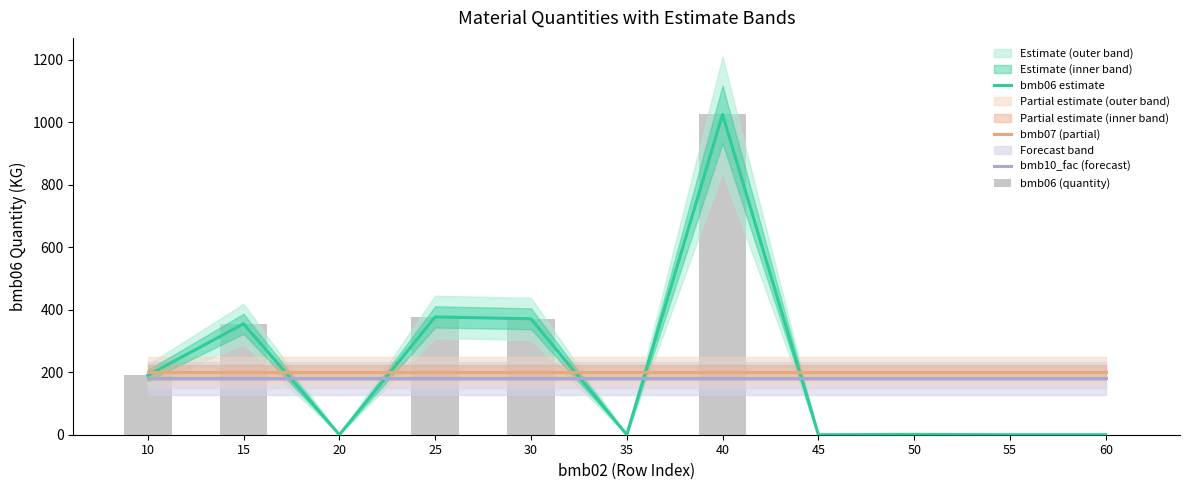

The value of bmb06 (quantity) at 45 is 669.0. True or false?

False